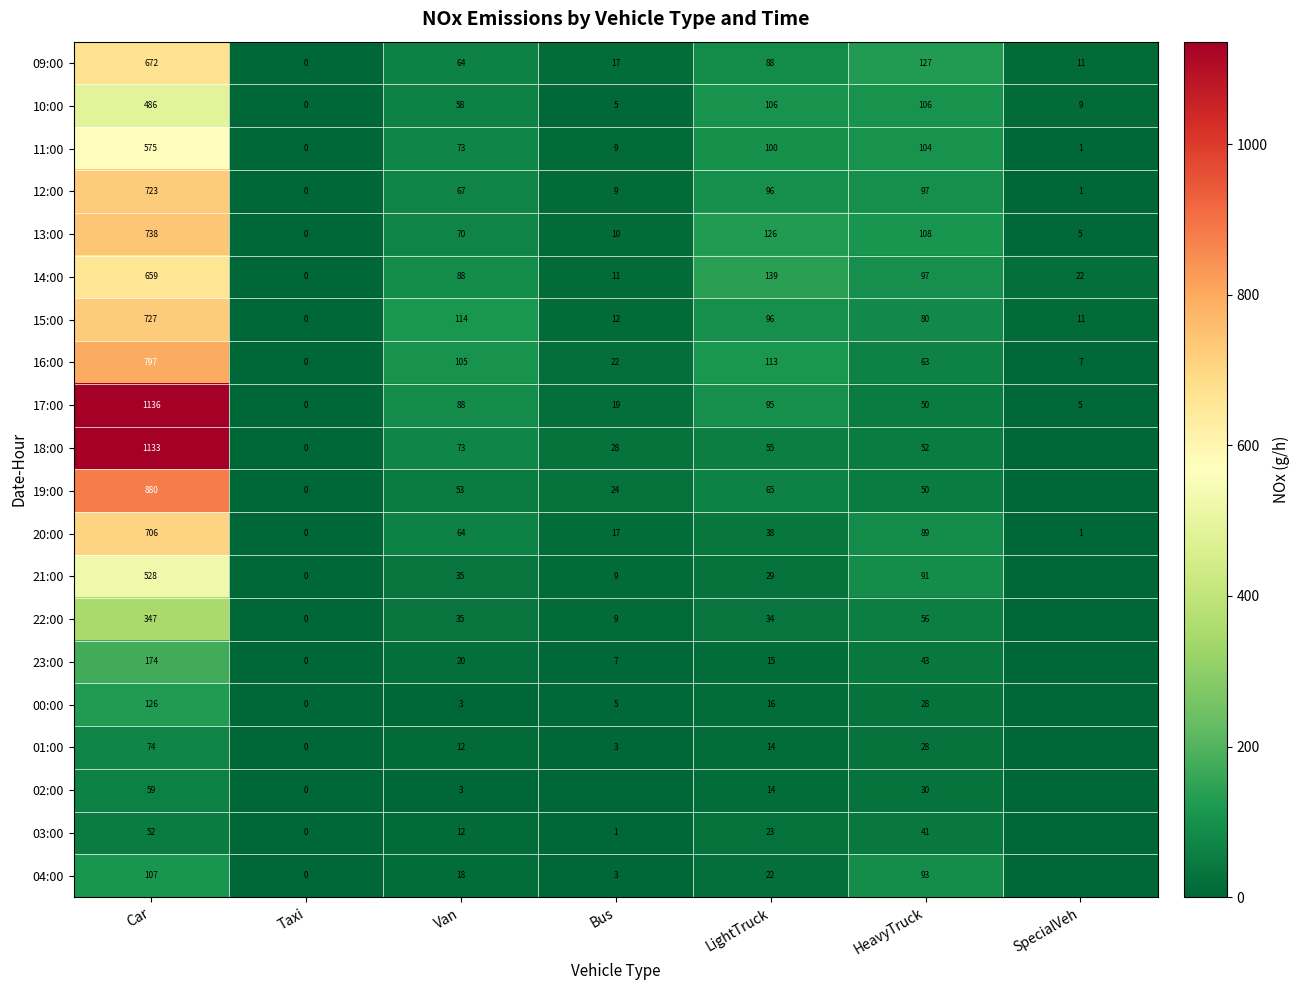

What is the sum of the 12:00 values at SpecialVeh and Car?

724